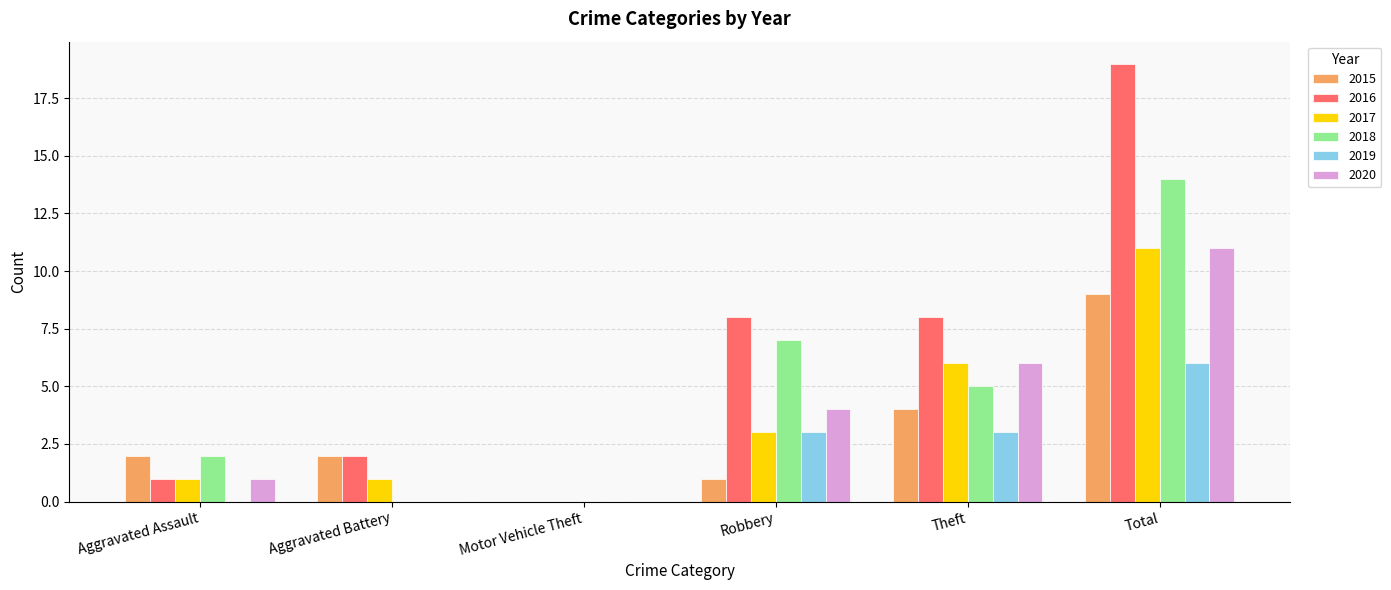

What is the highest value of the 2017 series?

11